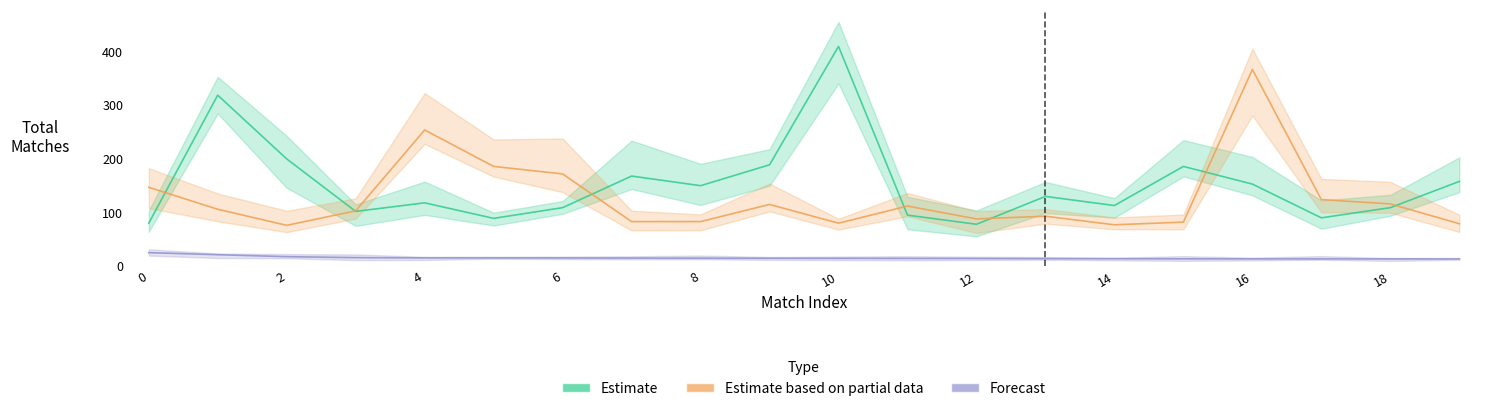

In Estimate based on partial data, how many points are lower than both neighbors (excluding endpoints)?

4